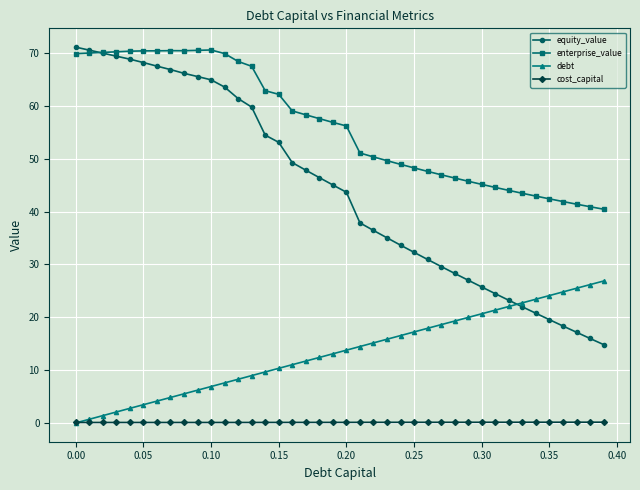

Which series has the largest total across all categories?

enterprise_value